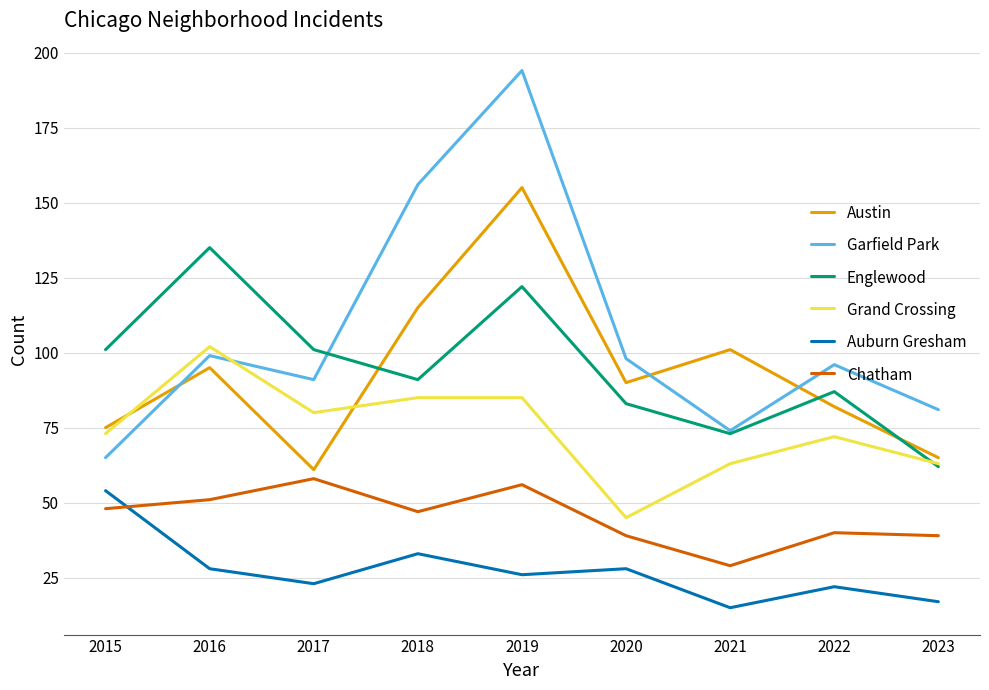

Reading left to right, transcribe all the data shown in this chart.

Austin: 75	95	61	115	155	90	101	82	65
Garfield Park: 65	99	91	156	194	98	74	96	81
Englewood: 101	135	101	91	122	83	73	87	62
Grand Crossing: 73	102	80	85	85	45	63	72	63
Auburn Gresham: 54	28	23	33	26	28	15	22	17
Chatham: 48	51	58	47	56	39	29	40	39